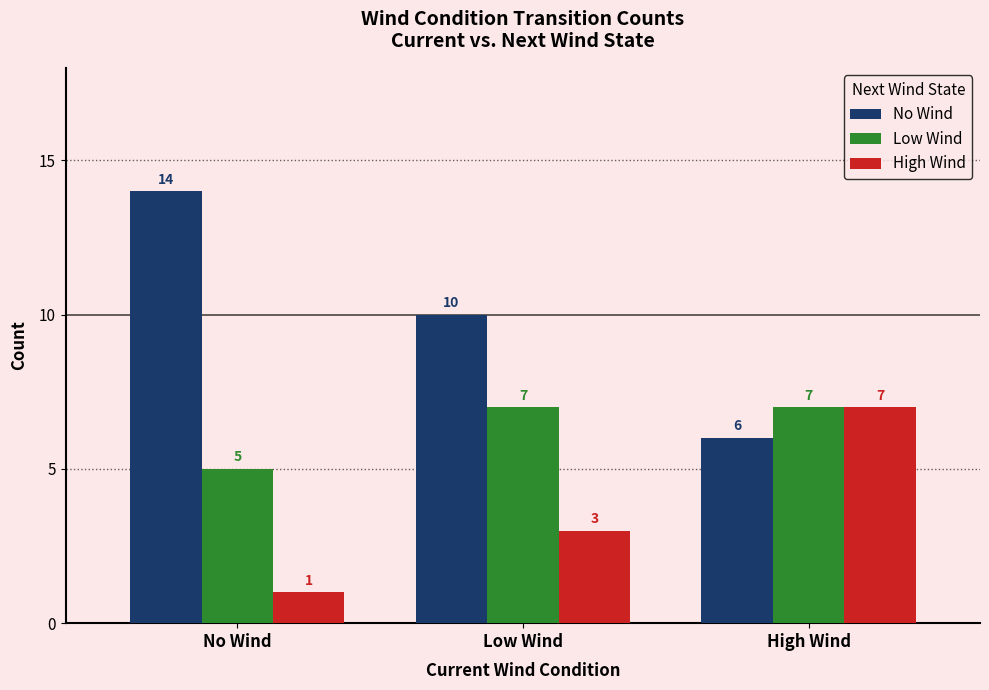

What is the difference between the second highest and minimum values in the No Wind series?

4